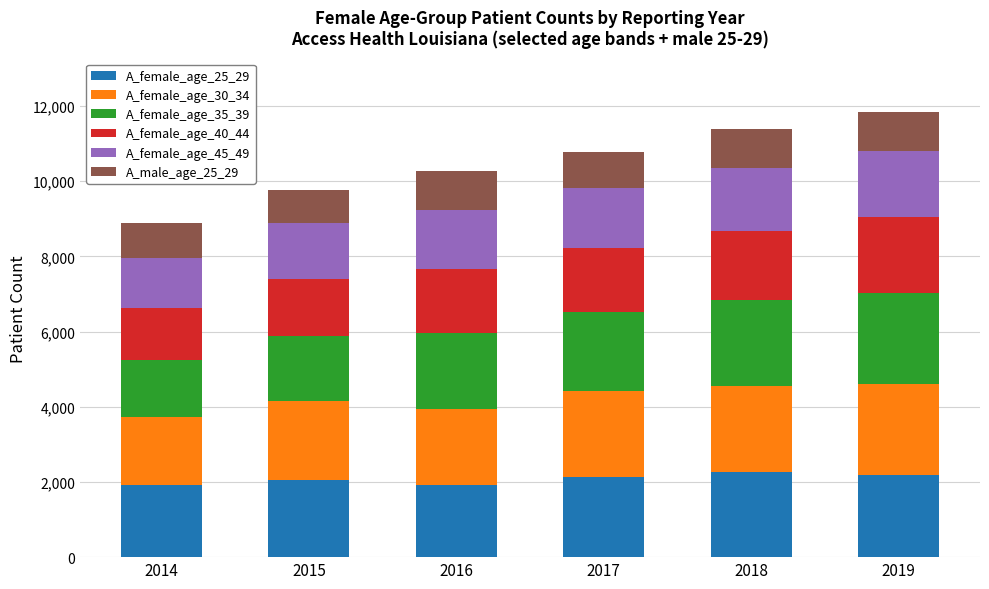

What is the maximum value for A_female_age_25_29?

2255